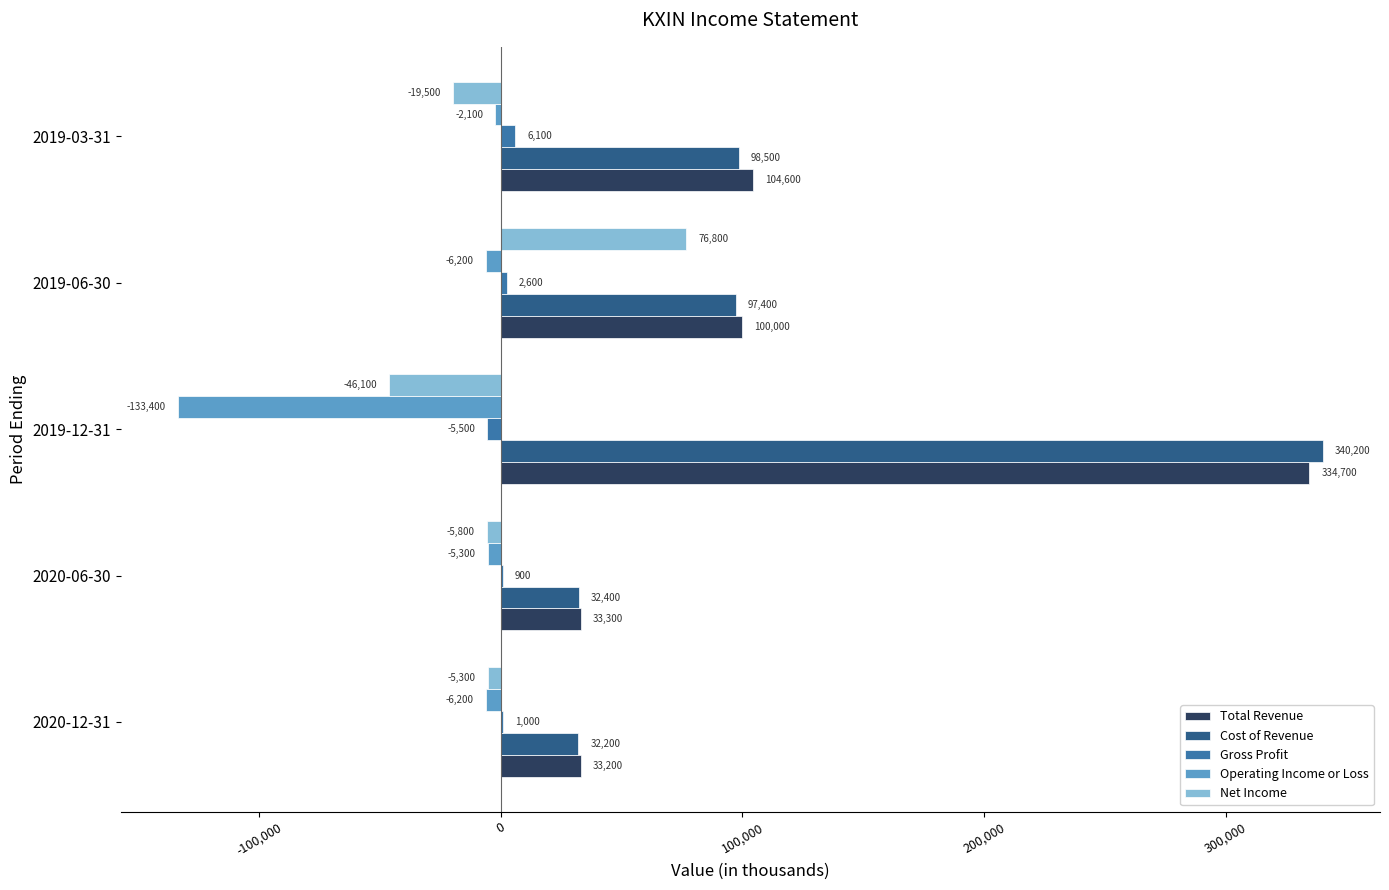

What is the sum of all Cost of Revenue values?

600700